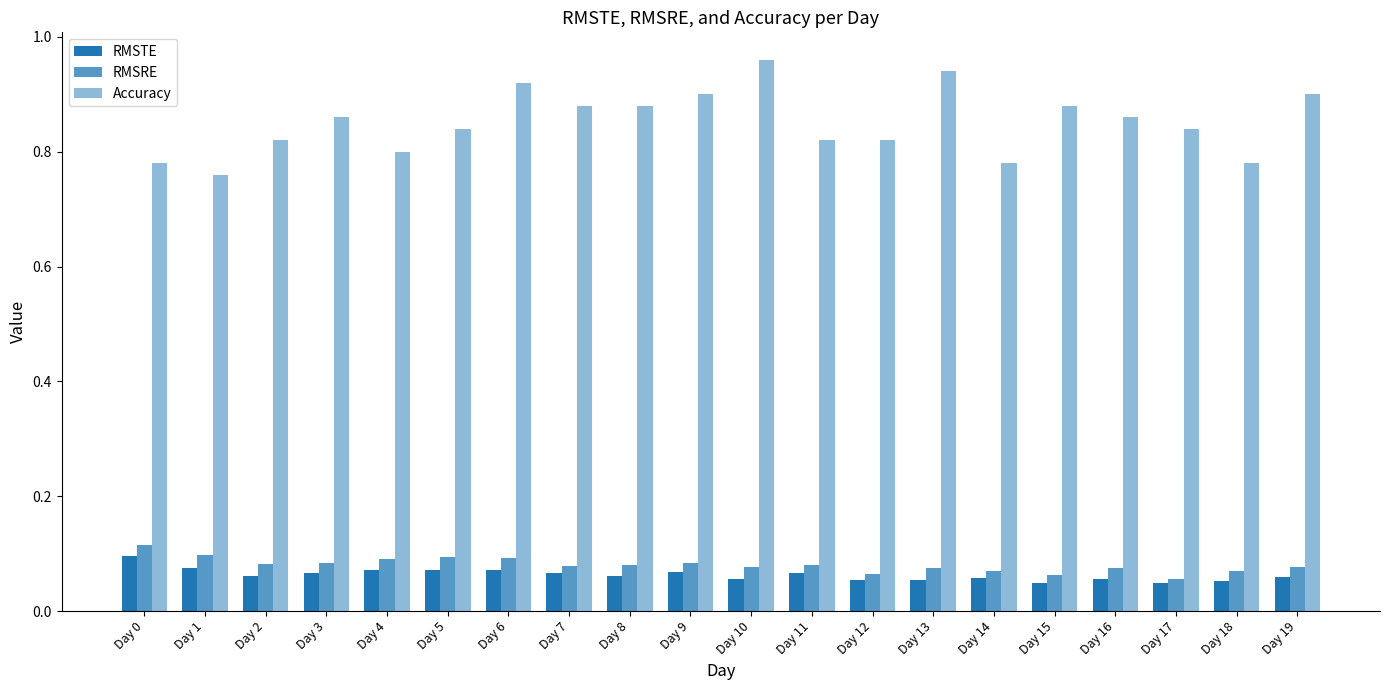

How many bars are there in total?

60